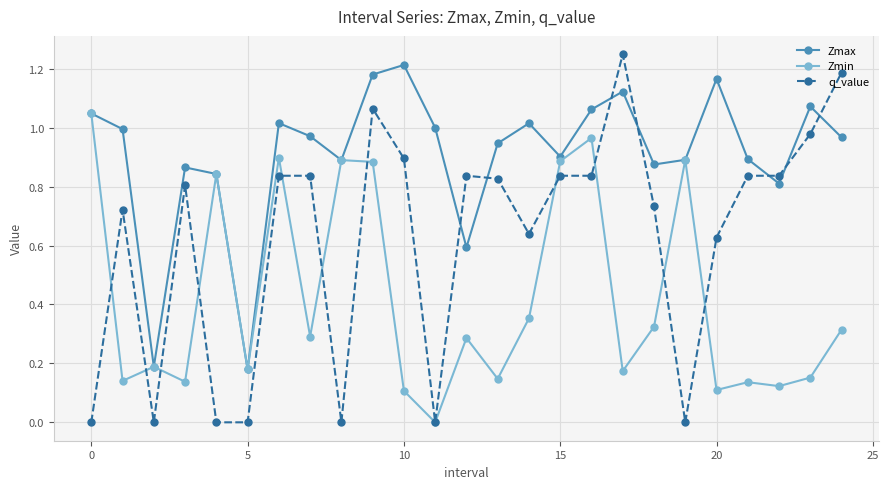

Which series has the widest spread of values?

q_value